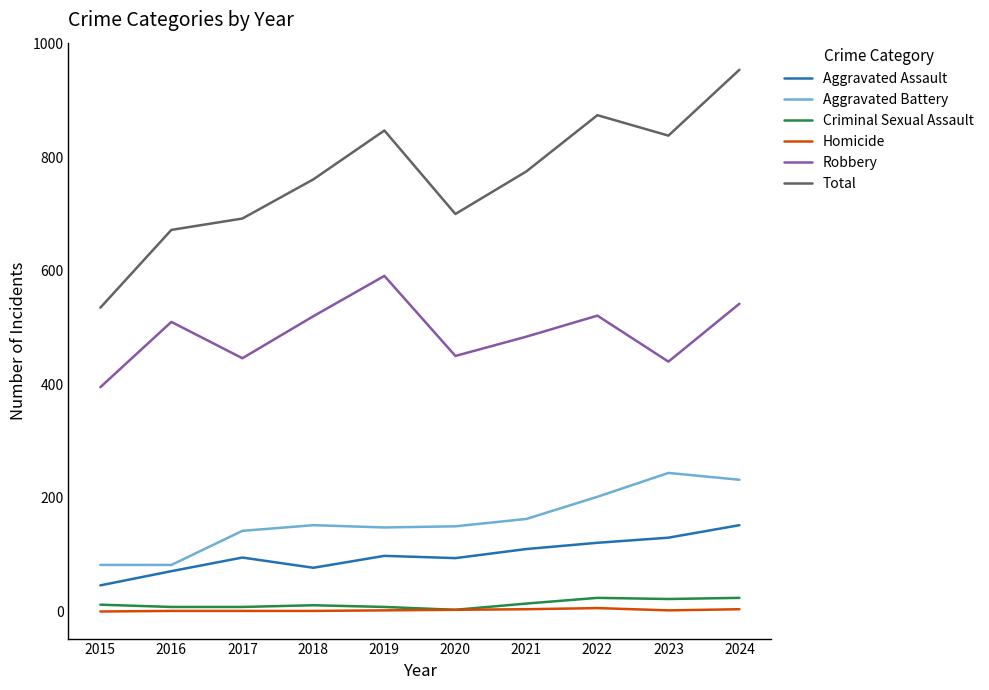

Which category has the lowest value in the Robbery series?

2015